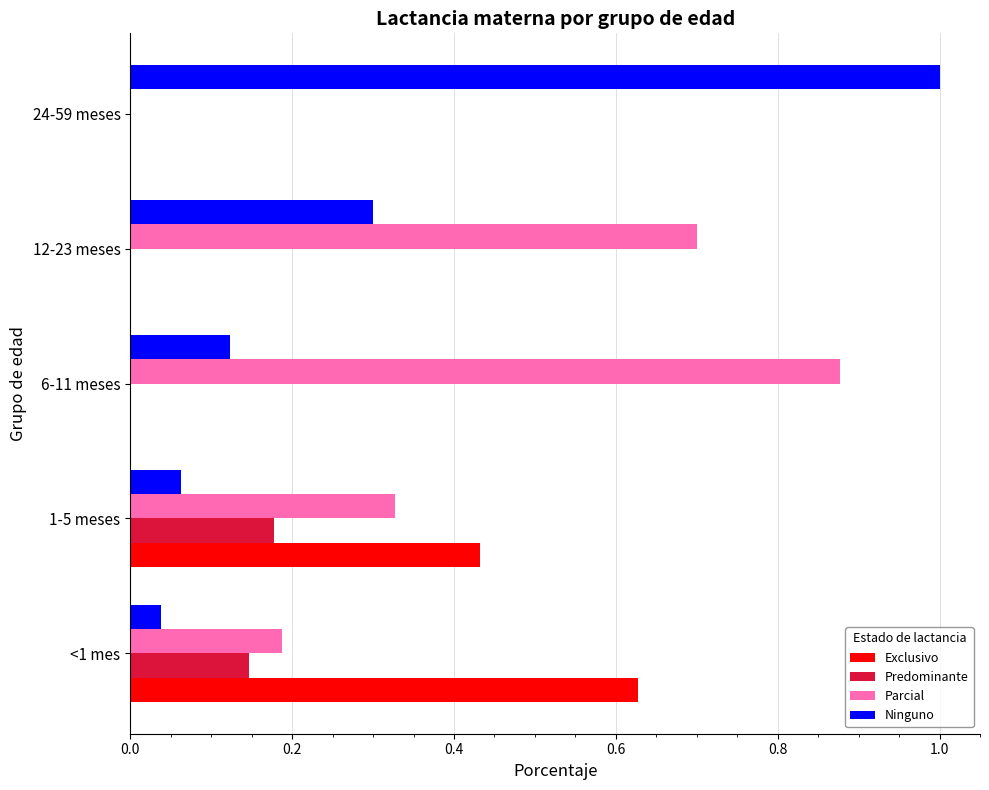

The value of Exclusivo at 12-23 meses is 0.3. True or false?

False